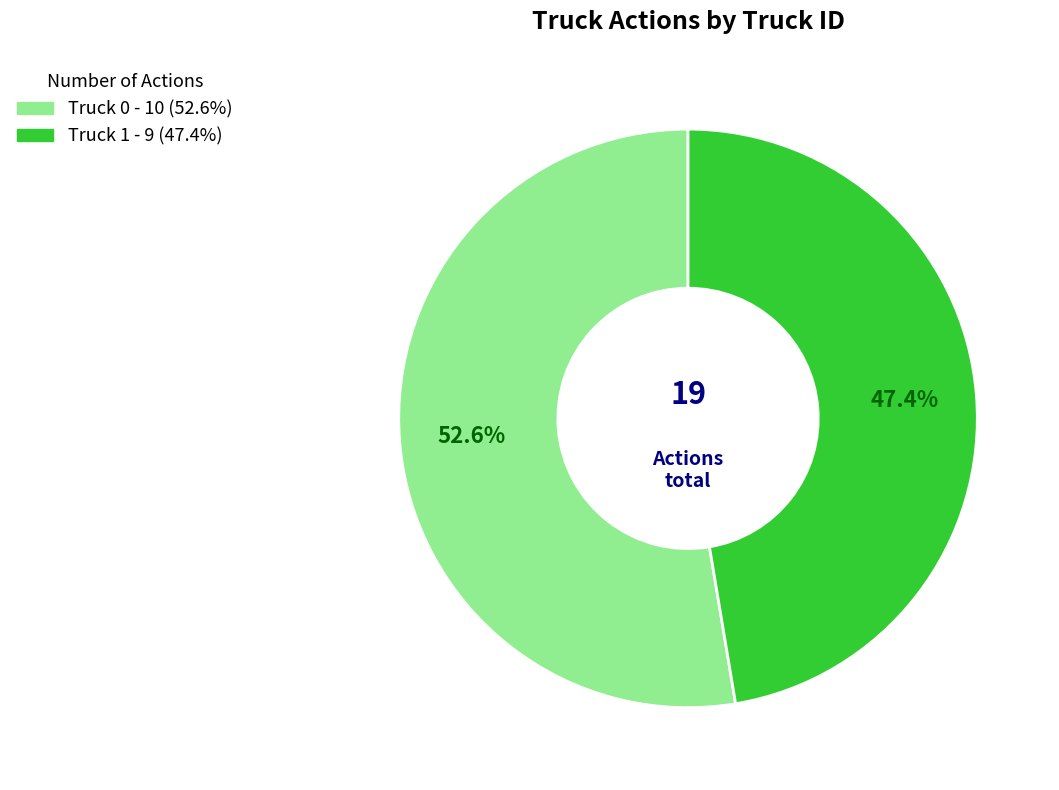

How many segments does this pie chart have?

2